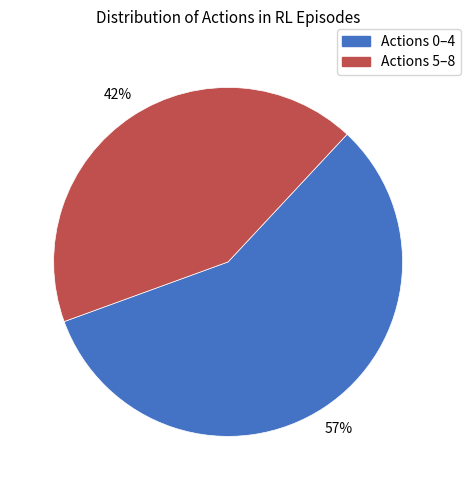

Count the number of slices in the pie.

2